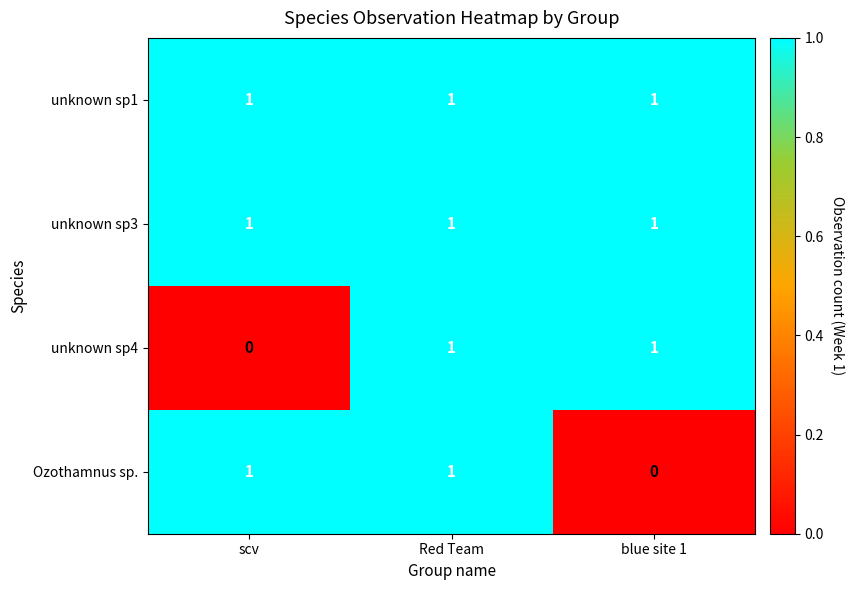

Is the value of unknown sp1 at scv greater than the value of unknown sp4 at scv?

Yes